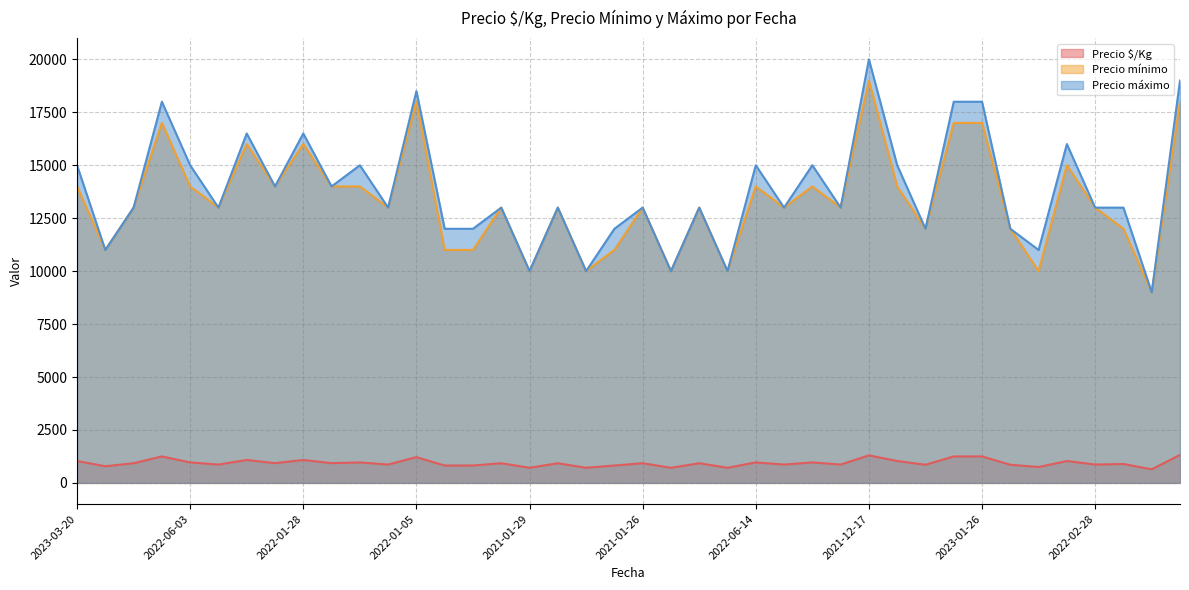

Where does the Precio máximo series first go above 13000?

2023-03-20